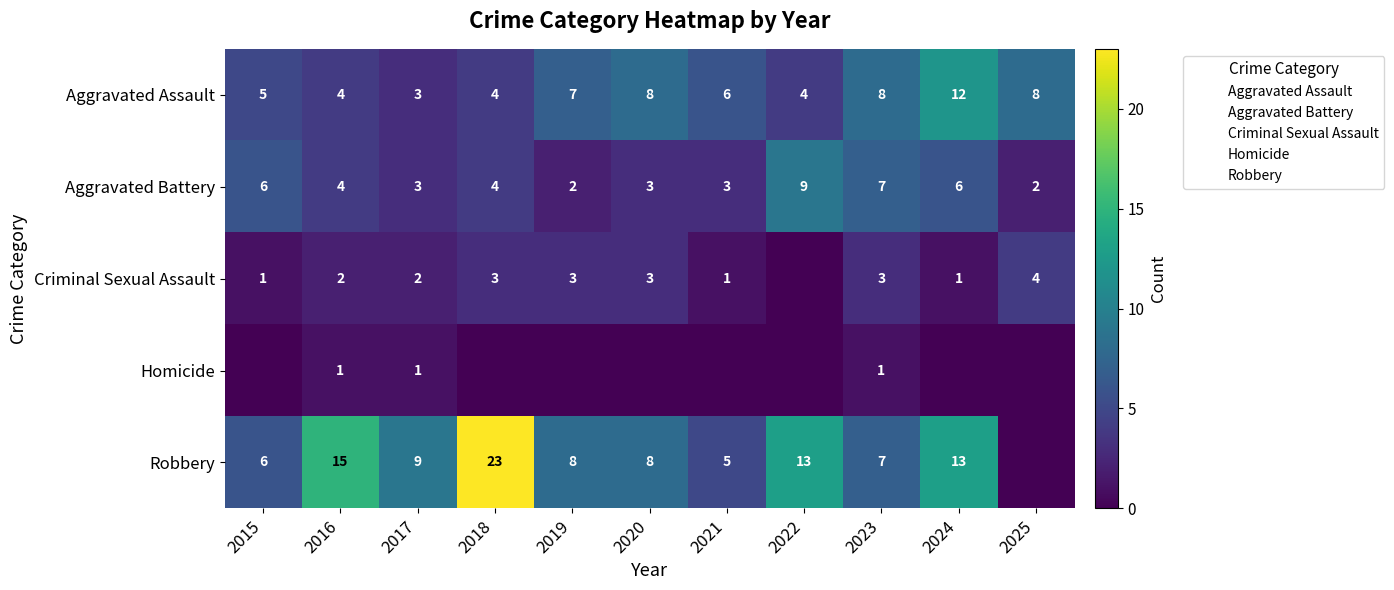

Is the value of Aggravated Assault at 2020 greater than the value of Robbery at 2024?

No